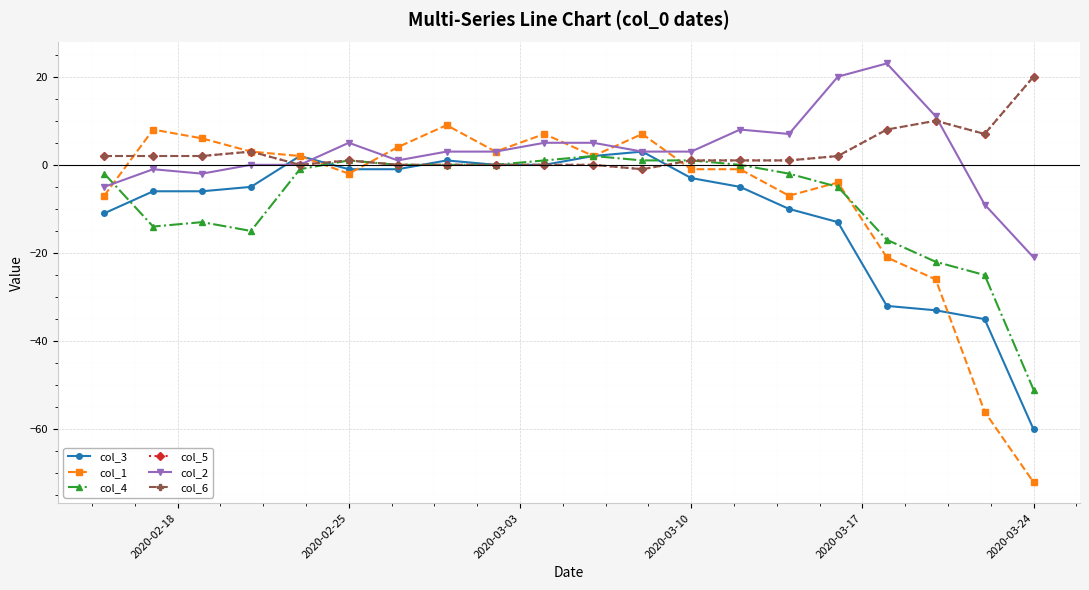

Is this an area chart (filled region under the line)?

No